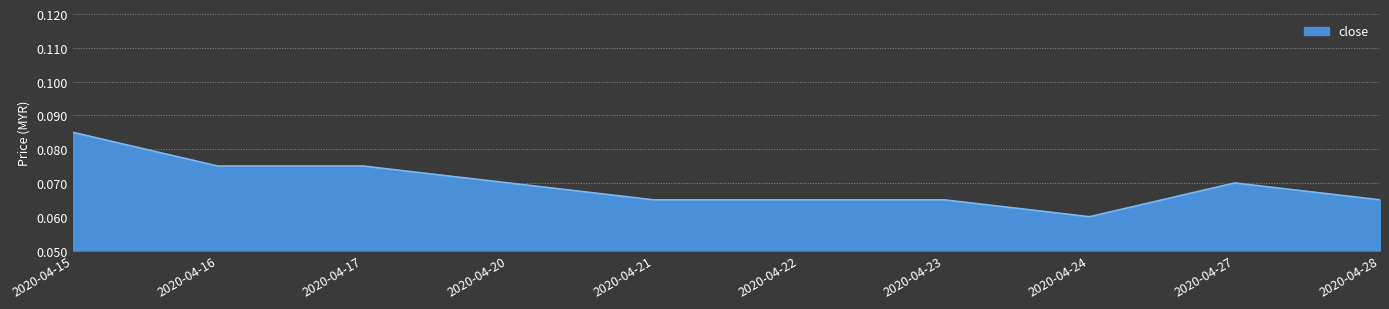

Which has a higher value, 2020-04-20 or 2020-04-23?

2020-04-20